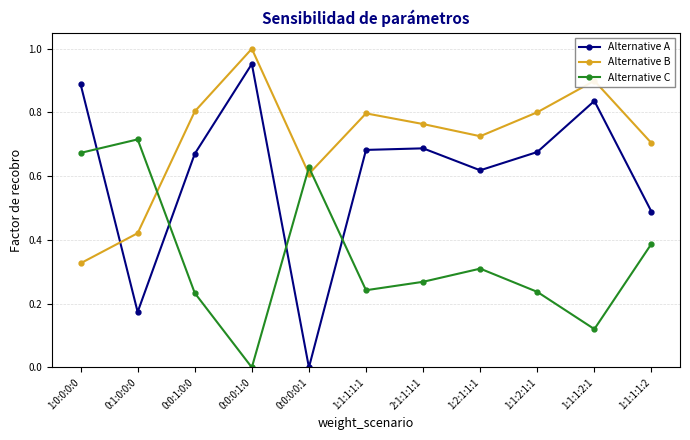

What is the label of the 4th point from the right?

1:2:1:1:1